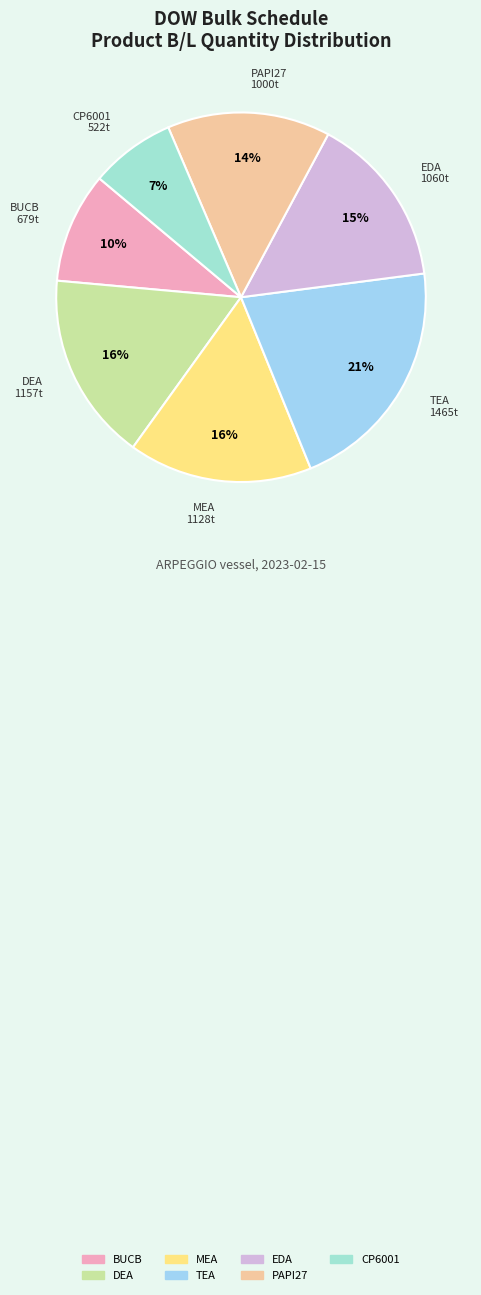

Which slice is the largest?

TEA